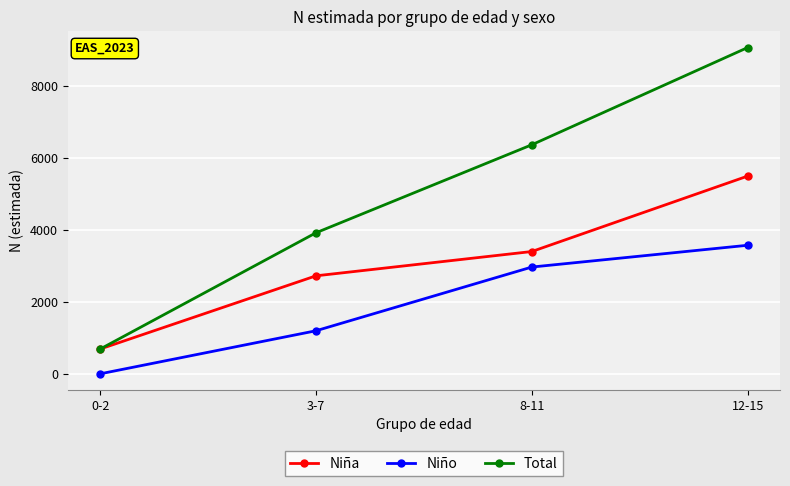

What position from the left is 0-2?

1